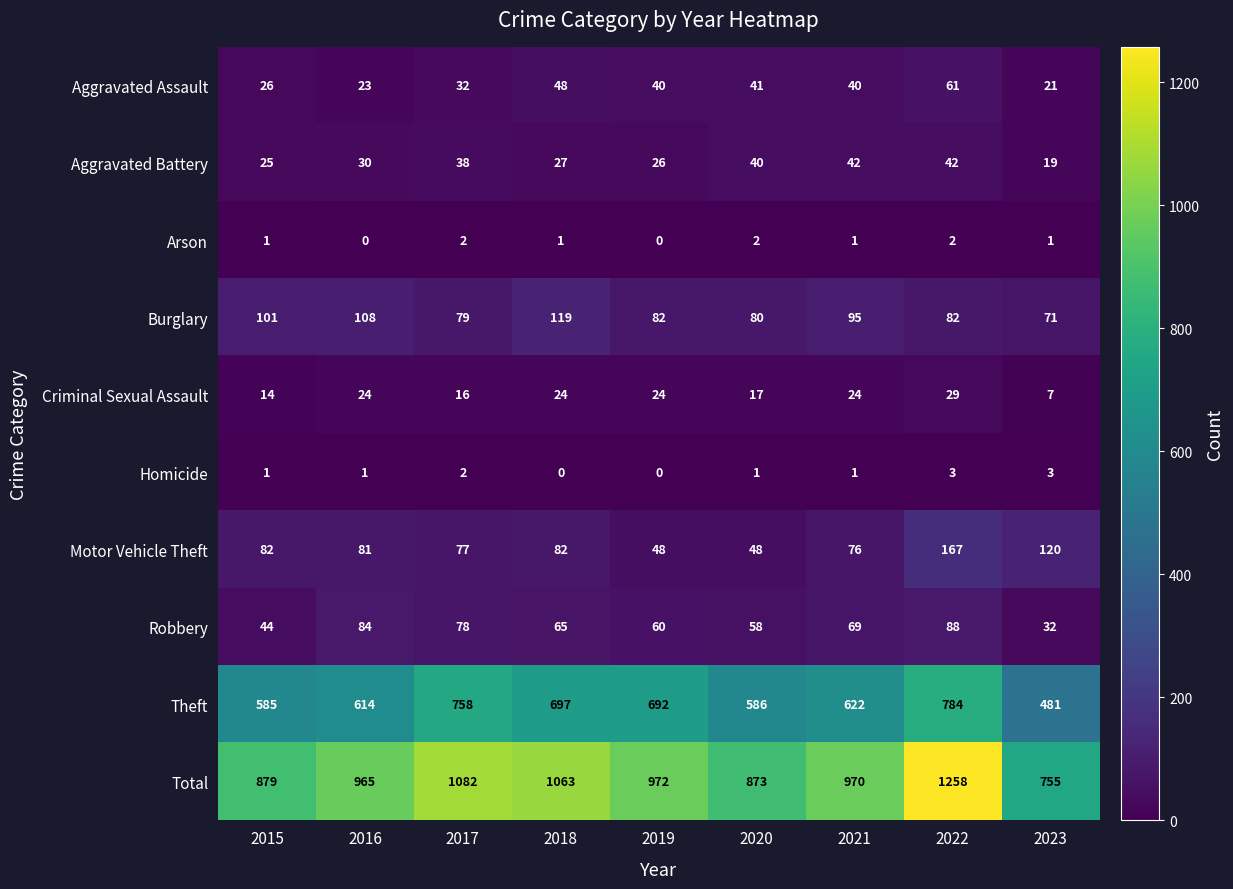

Rank the series by their maximum value, from highest to lowest.

Total, Theft, Motor Vehicle Theft, Burglary, Robbery, Aggravated Assault, Aggravated Battery, Criminal Sexual Assault, Homicide, Arson